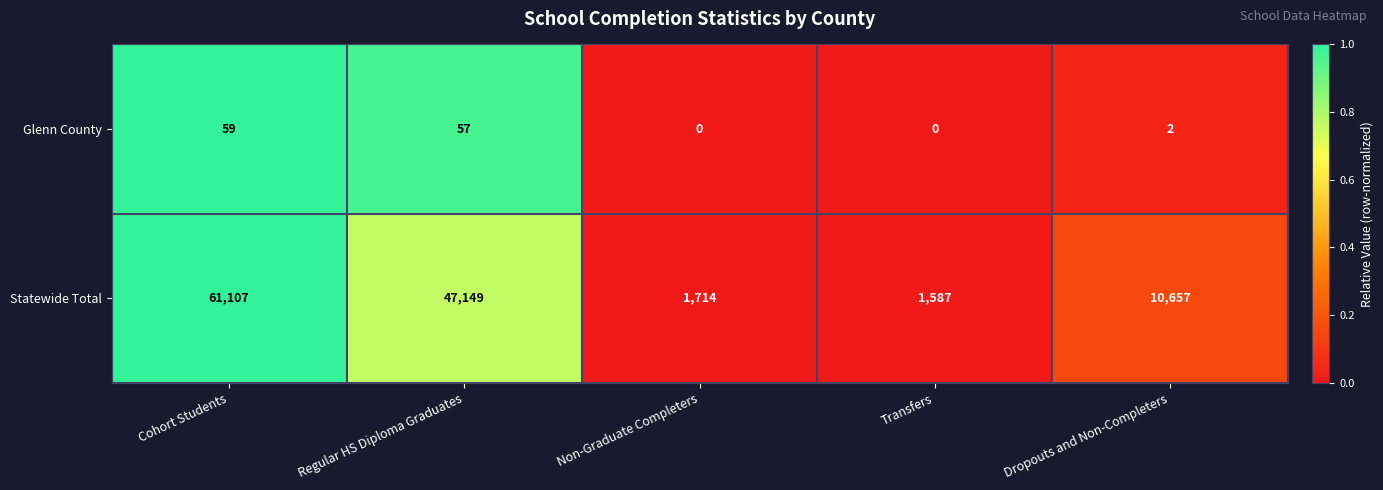

Rank the series by their maximum value, from highest to lowest.

Statewide Total, Glenn County